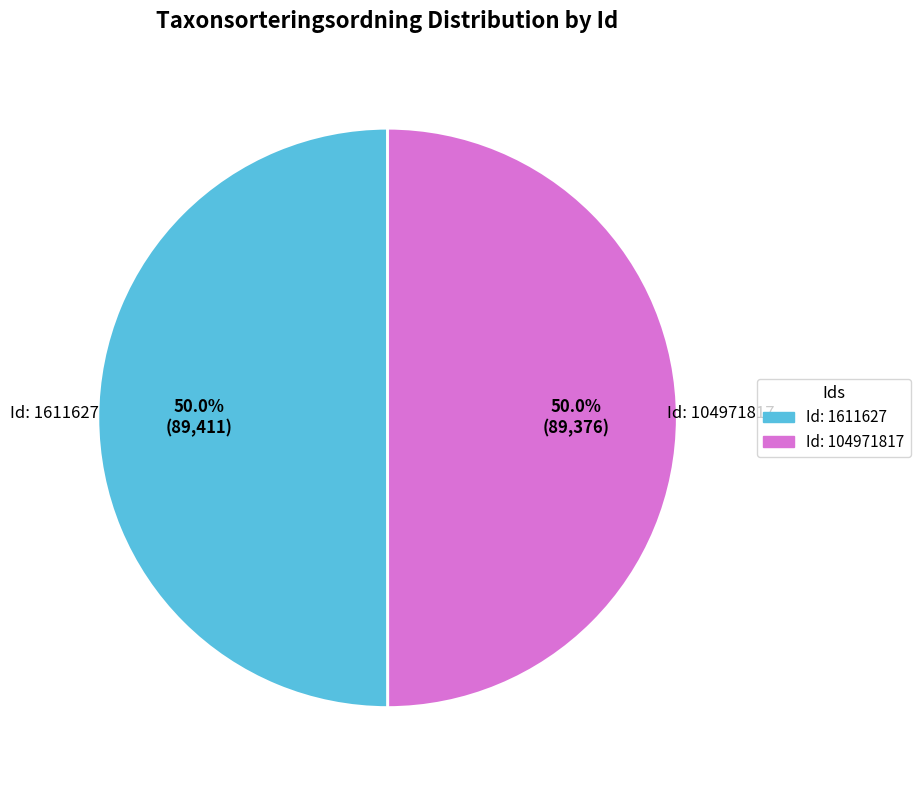

What is the smallest slice in the pie chart?

104971817